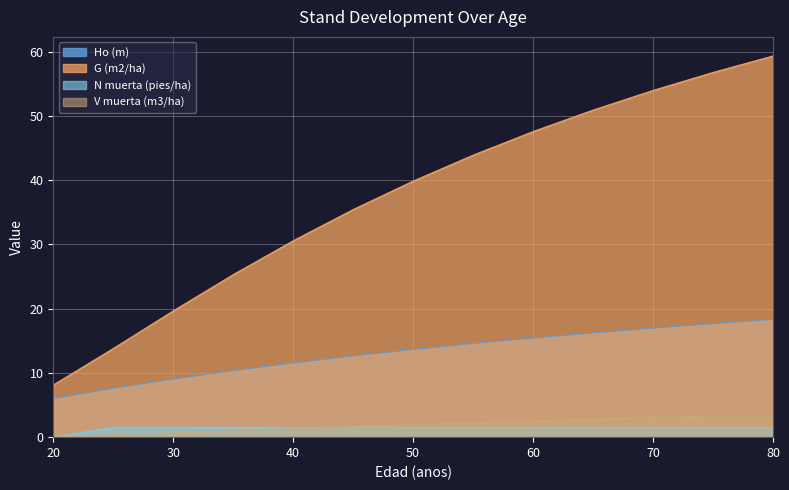

What is the greatest value displayed?

59.4